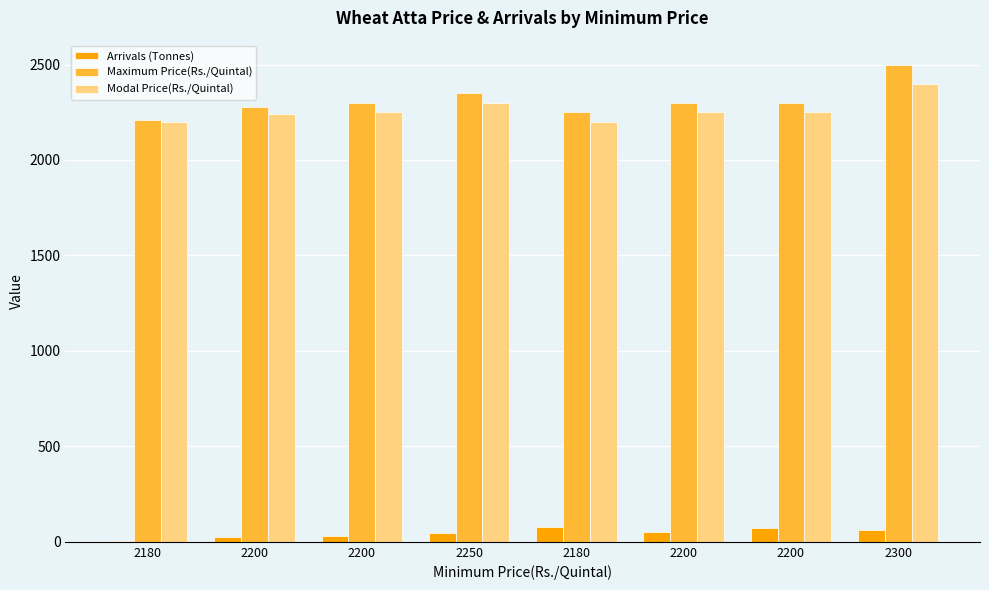

Between 2200 and 2250, which is larger?

2200